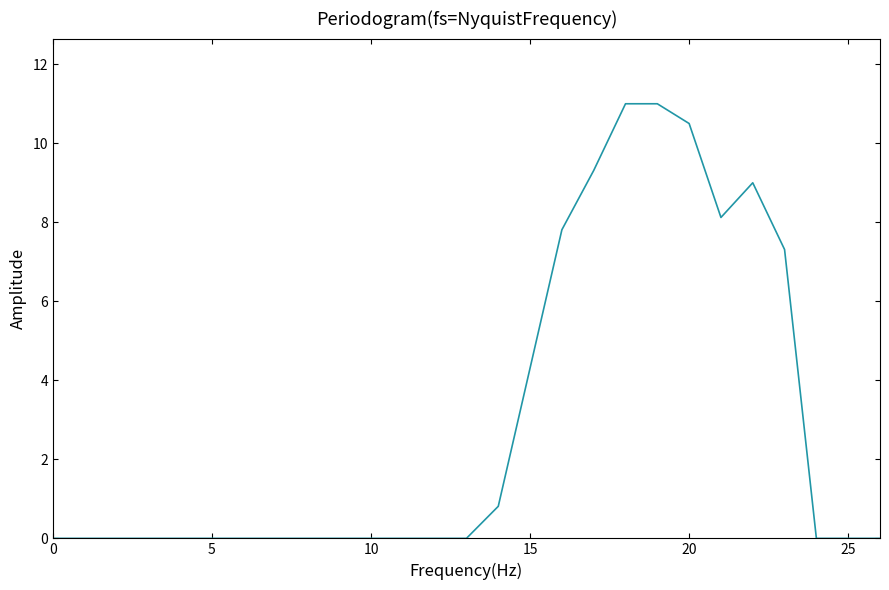

What is the difference between the maximum and minimum values?

11.0